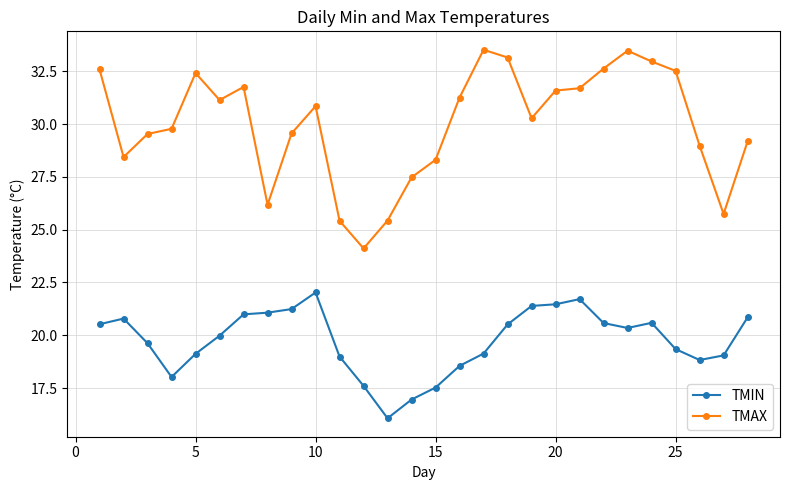

True or false: TMAX has more than 0 interior local peaks.

True